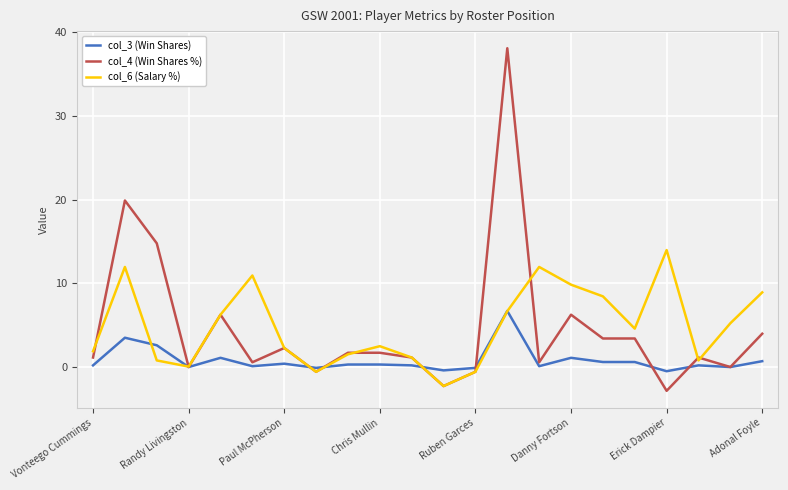

What is the lowest value of the col_4 (Win Shares %) series?

-2.8